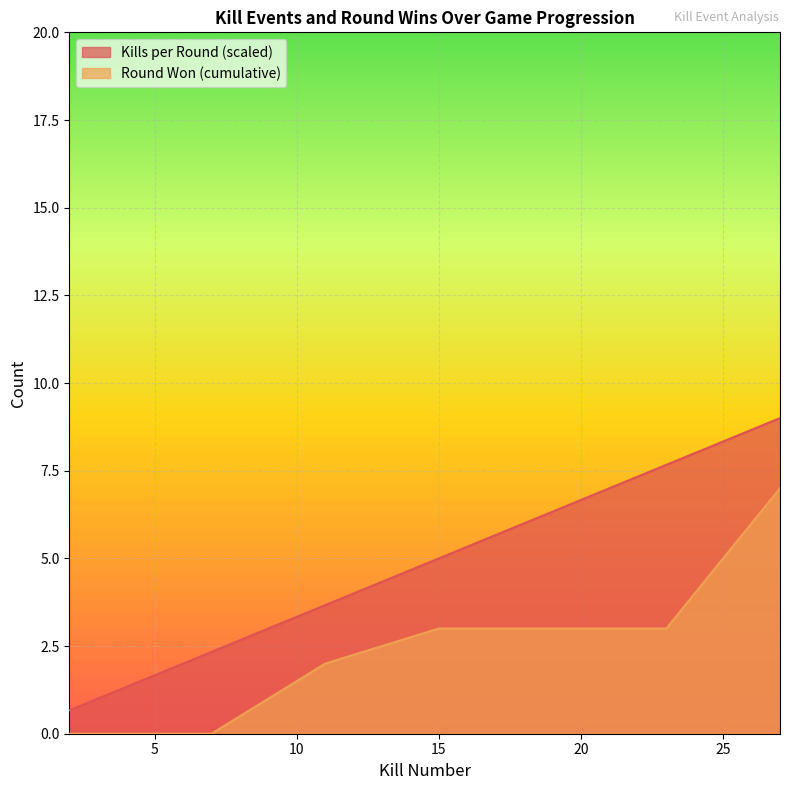

Reading right to left, list all the values displayed in this chart.

Kills per Round: 9.0	8.7	8.3	8.0	7.7	7.0	5.7	5.3	5.0	3.7	3.0	2.3	2.0	1.7	1.3	1.0	0.7
Round Won (cumulative): 7.0	6.0	5.0	4.0	3.0	3.0	3.0	3.0	3.0	2.0	1.0	0.0	0.0	0.0	0.0	0.0	0.0